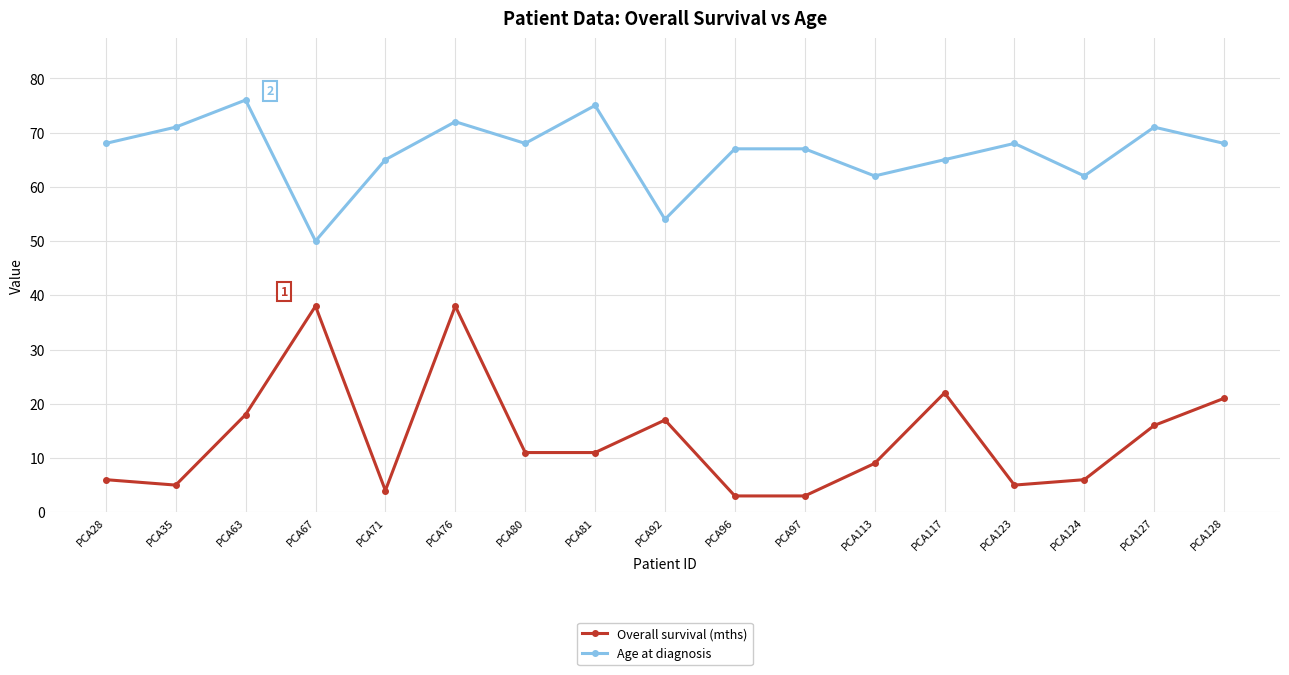

Rank the series at PCA76 from lowest to highest value.

Overall survival (mths), Age at diagnosis